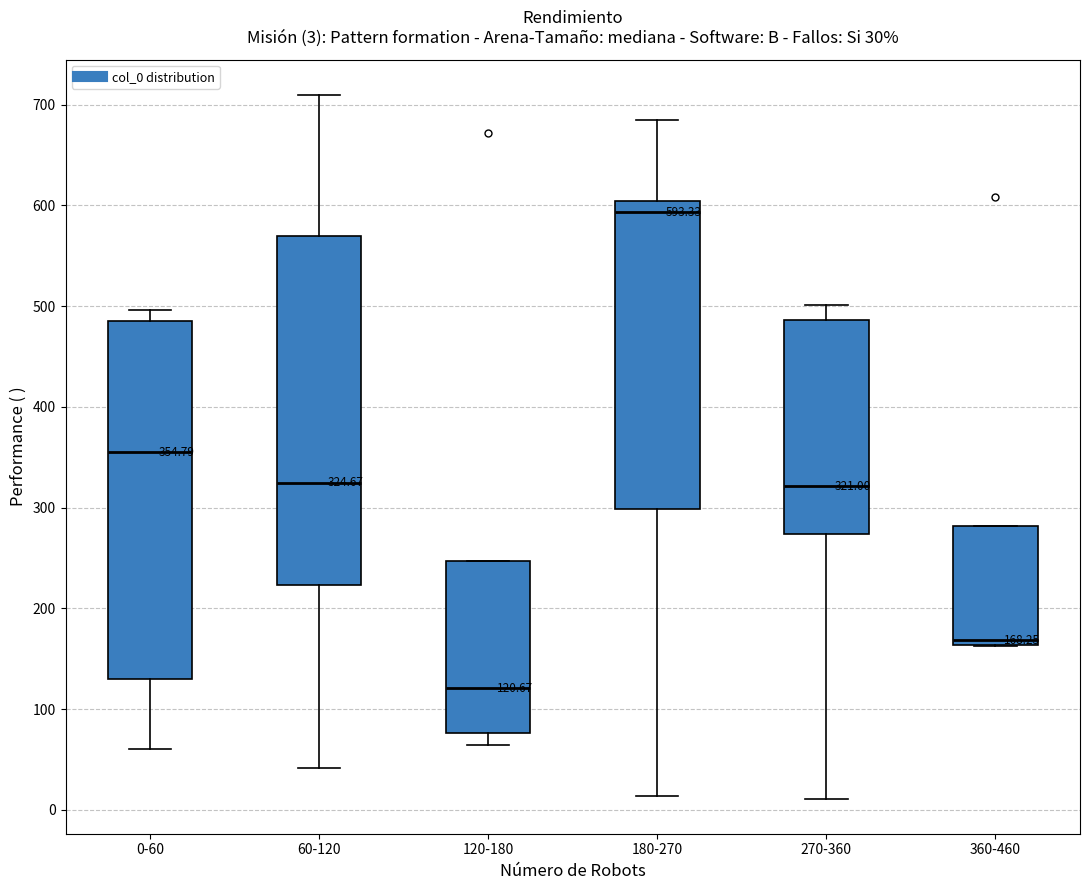

Which box has the lowest median line?

120-180